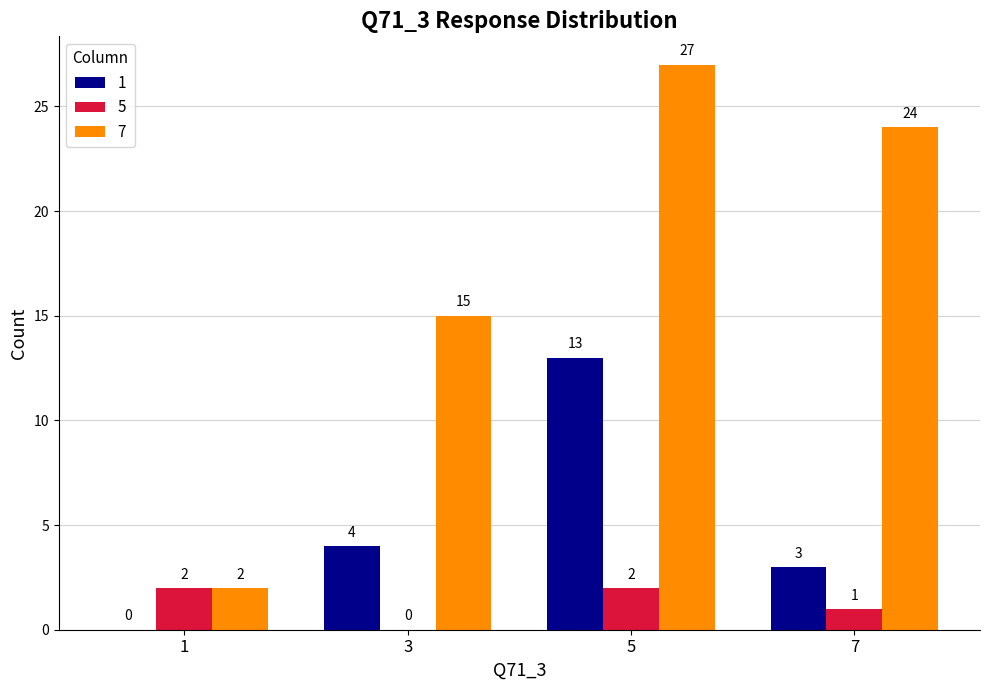

What is the total value across all series at 1?

4